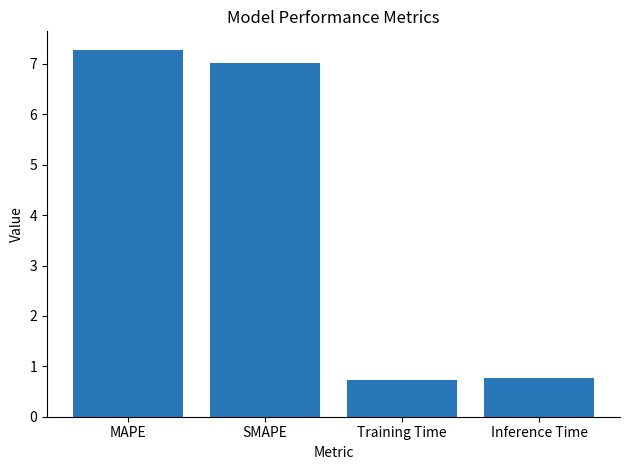

How many values are below 7?

2